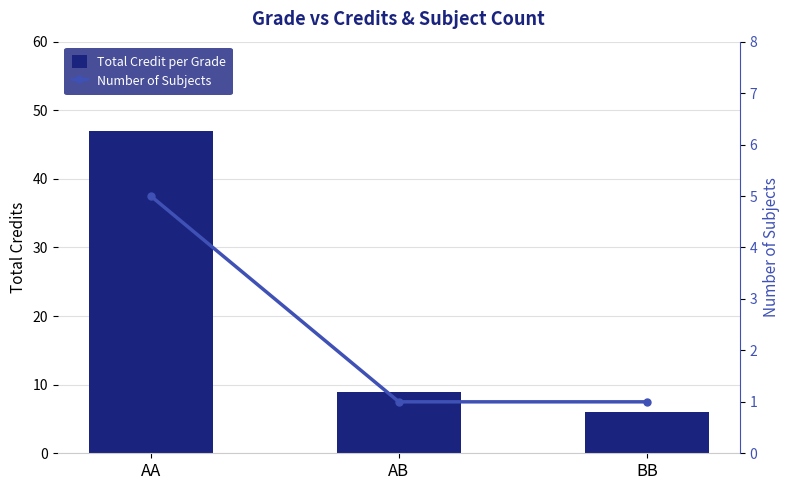

What are all the series names shown in the legend?

Total Credit per Grade, Number of Subjects